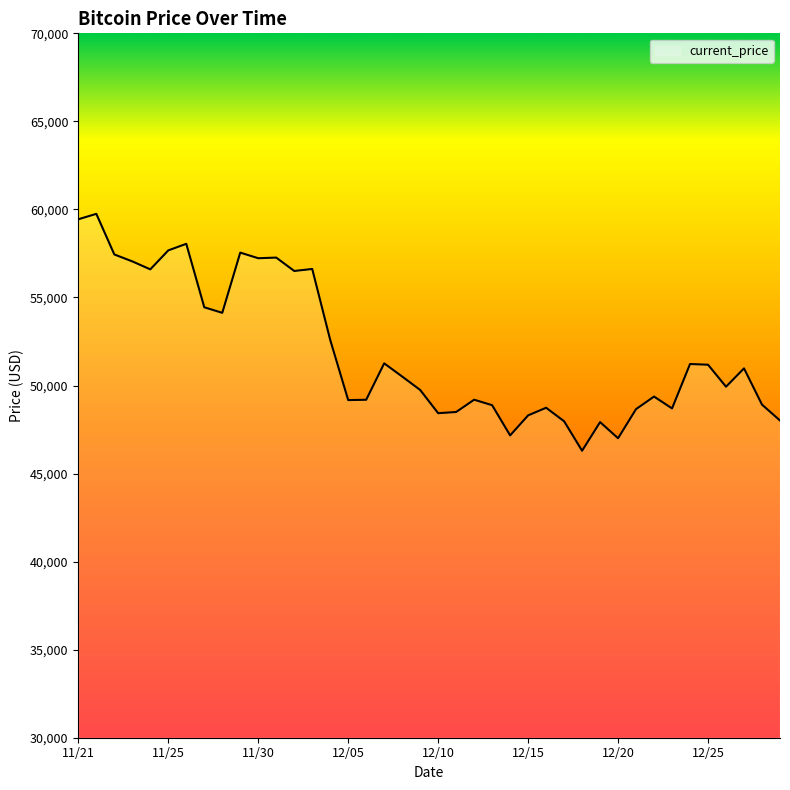

What is the greatest value displayed?

59749